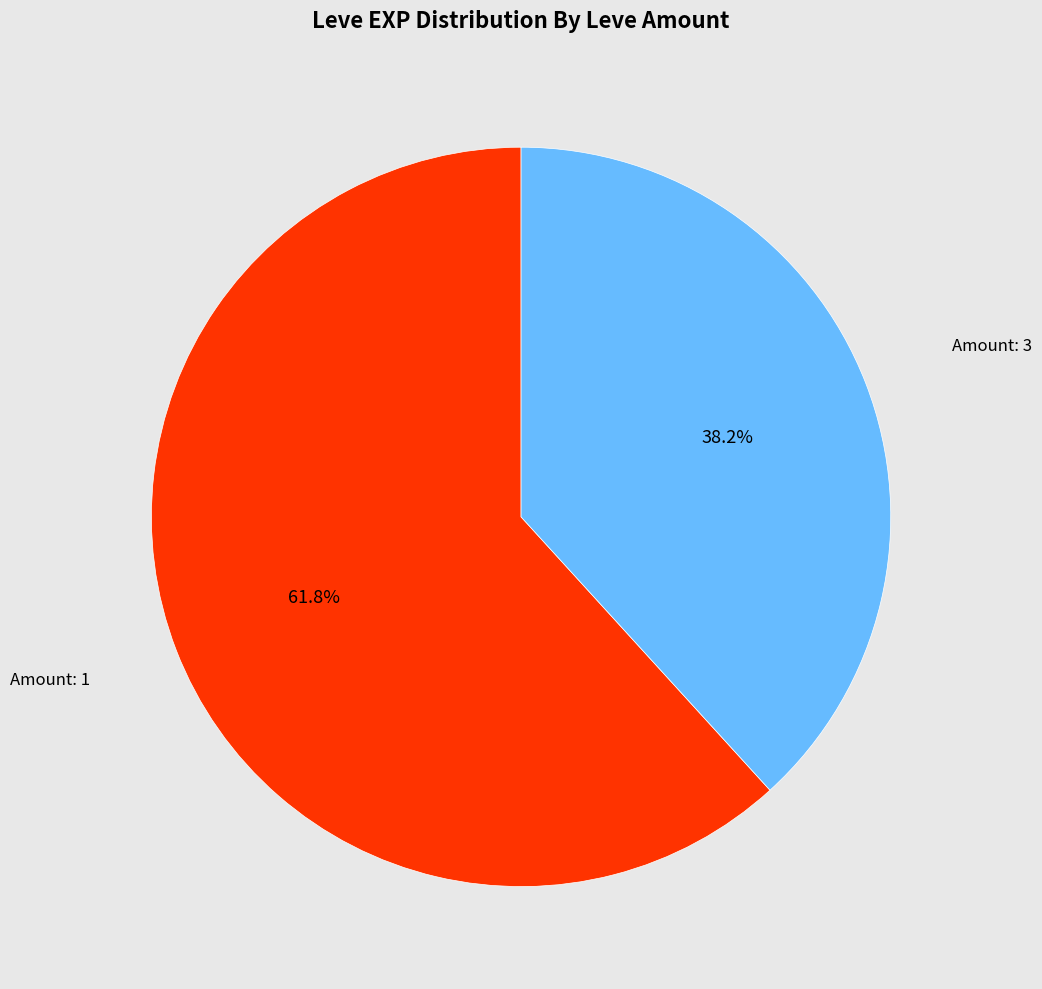

Count the number of slices in the pie.

2